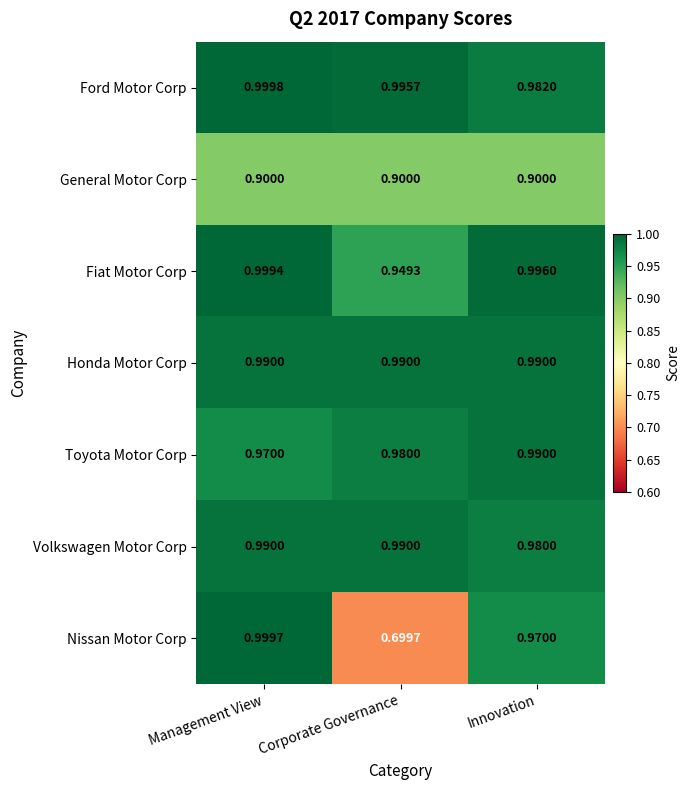

Which series changed the most between Management View and Innovation?

Nissan Motor Corp